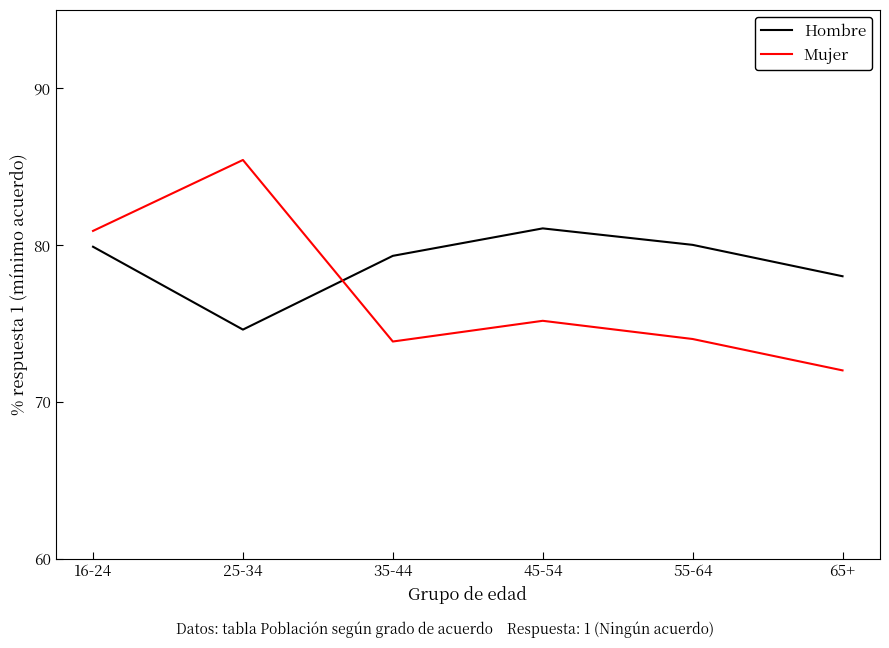

Is the value of Mujer at 16-24 greater than the value of Hombre at 65+?

Yes